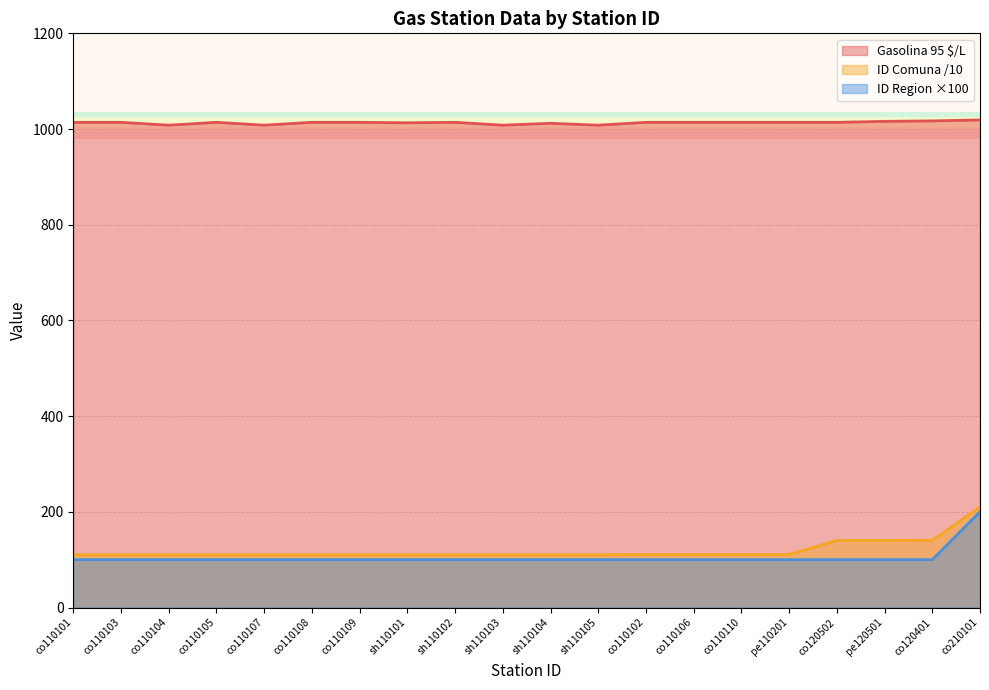

What value does the ID Comuna series have at co120502?

140.1